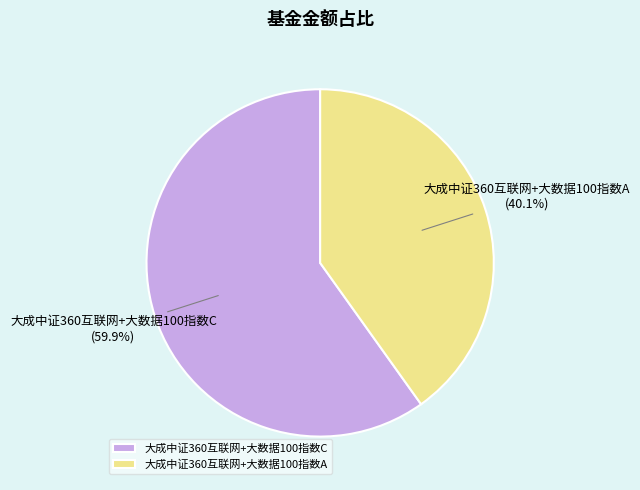

Is 大成中证360互联网+大数据100指数A the majority of the pie?

No